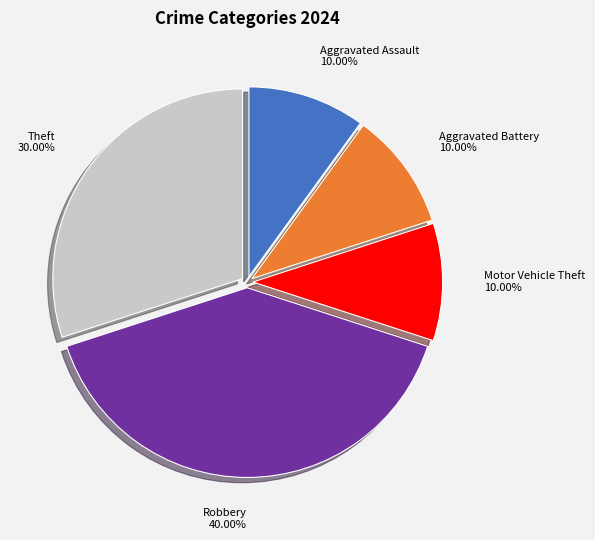

Which category has the biggest portion of the pie?

Robbery